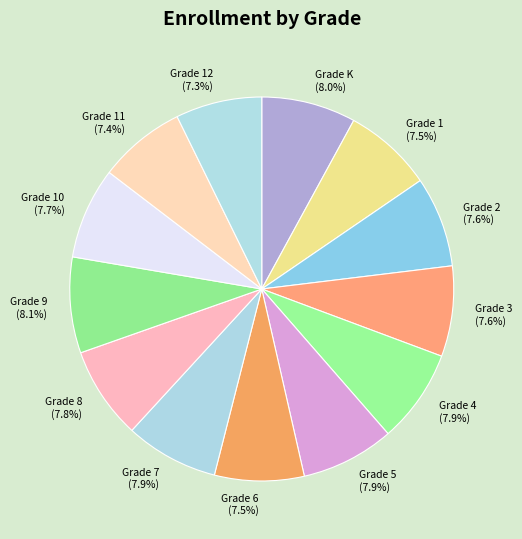

Is it true that Grade 9 is 19% of the pie?

False